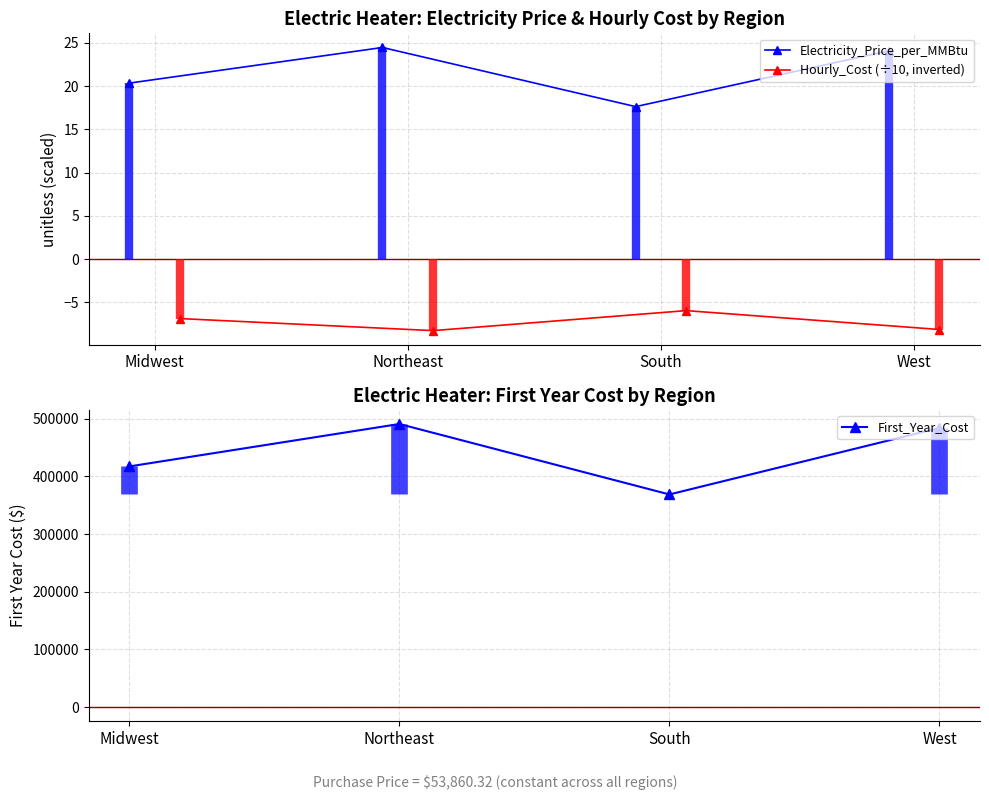

What is the sum of all Hourly_Cost (÷10, inverted) values?

-29.3